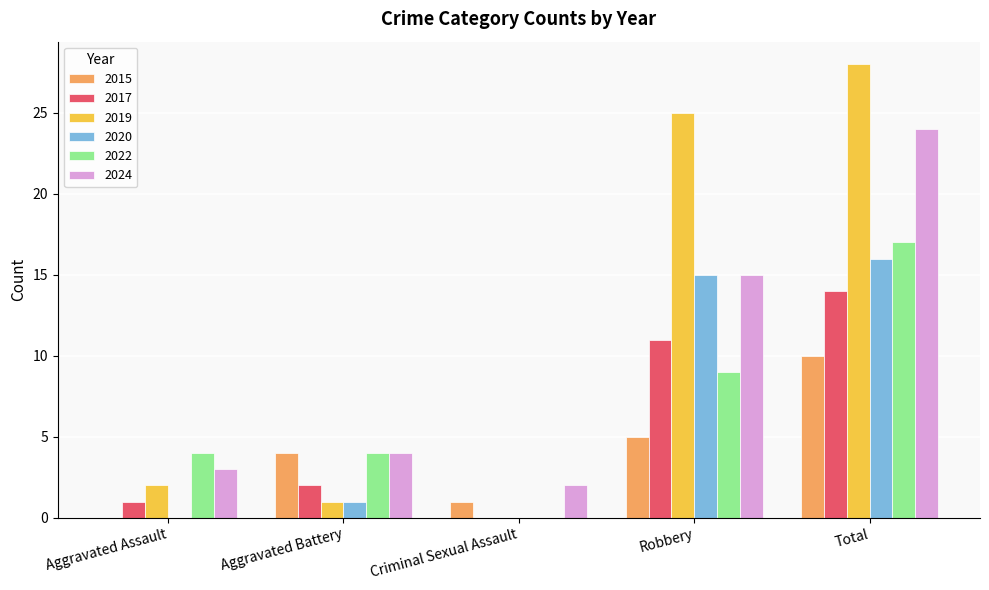

How many groups of bars are there?

5